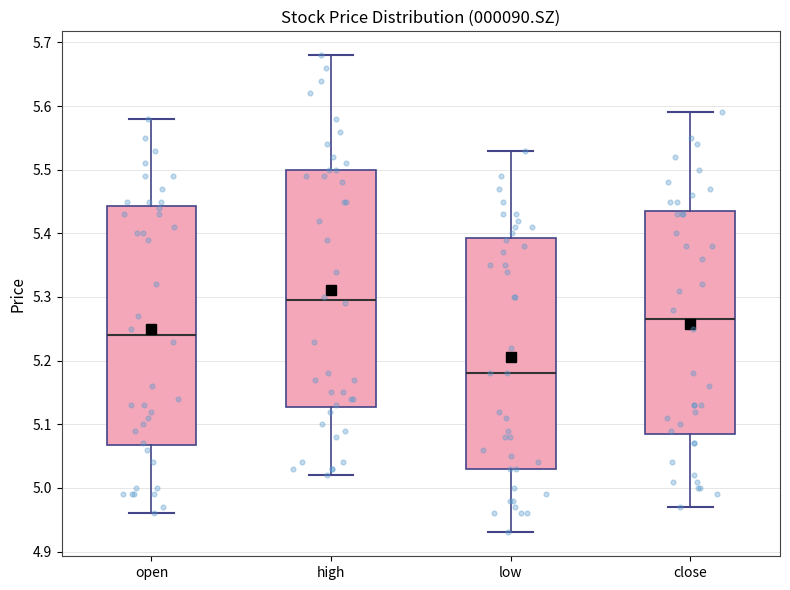

Where is the upper edge of the box for open on the y-axis? The values are not printed on the chart, so give them approximately, as read against the axis.

5.44